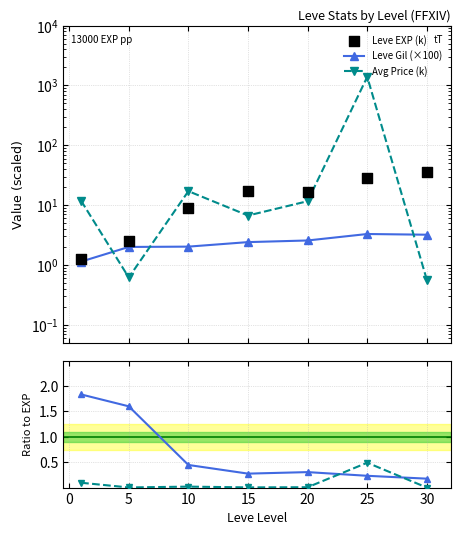

What is the total value across all series at 15?

27.0